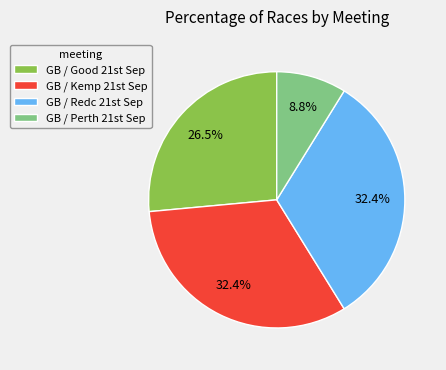

Does any single category account for the majority?

No